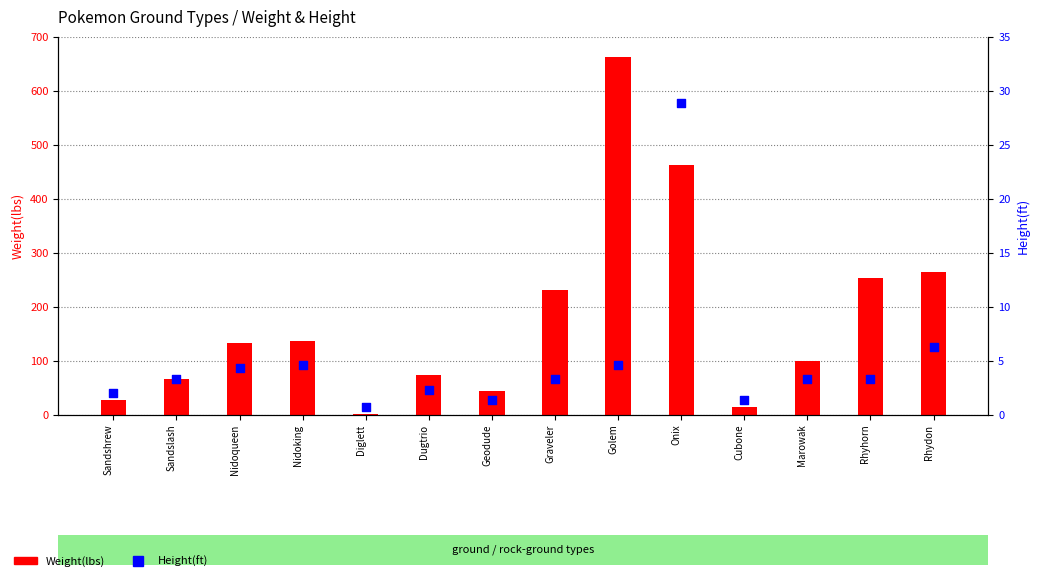

At which category is the sum across all series the highest?

Golem